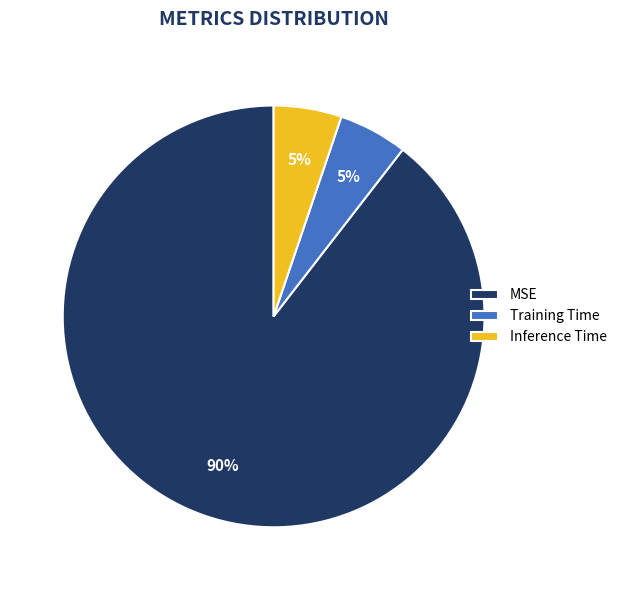

Which category has the biggest portion of the pie?

MSE